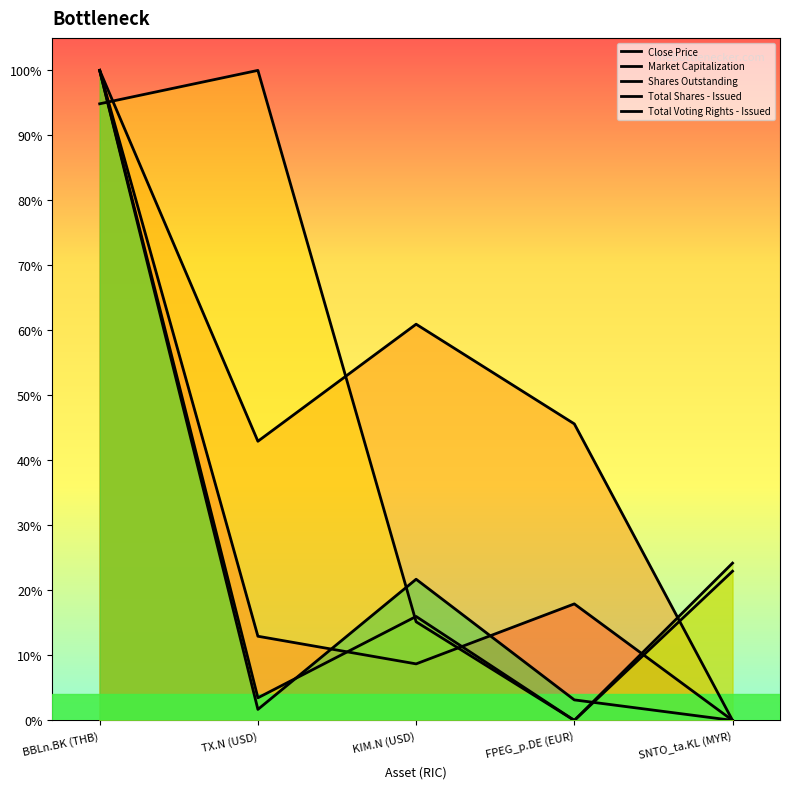

In Shares Outstanding, how many points are higher than both neighbors (excluding endpoints)?

1